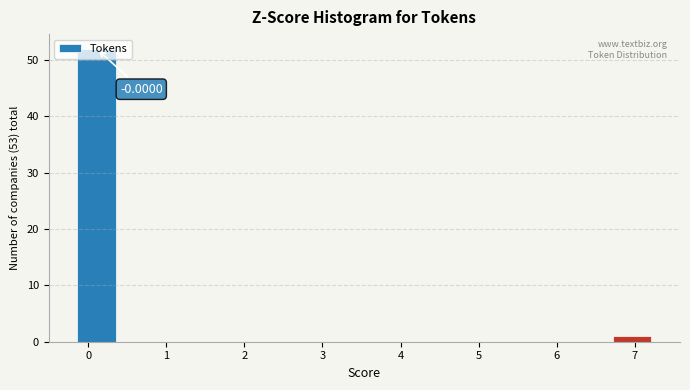

Over which range of the x-axis is the bar tallest?

-0.1 to 0.4